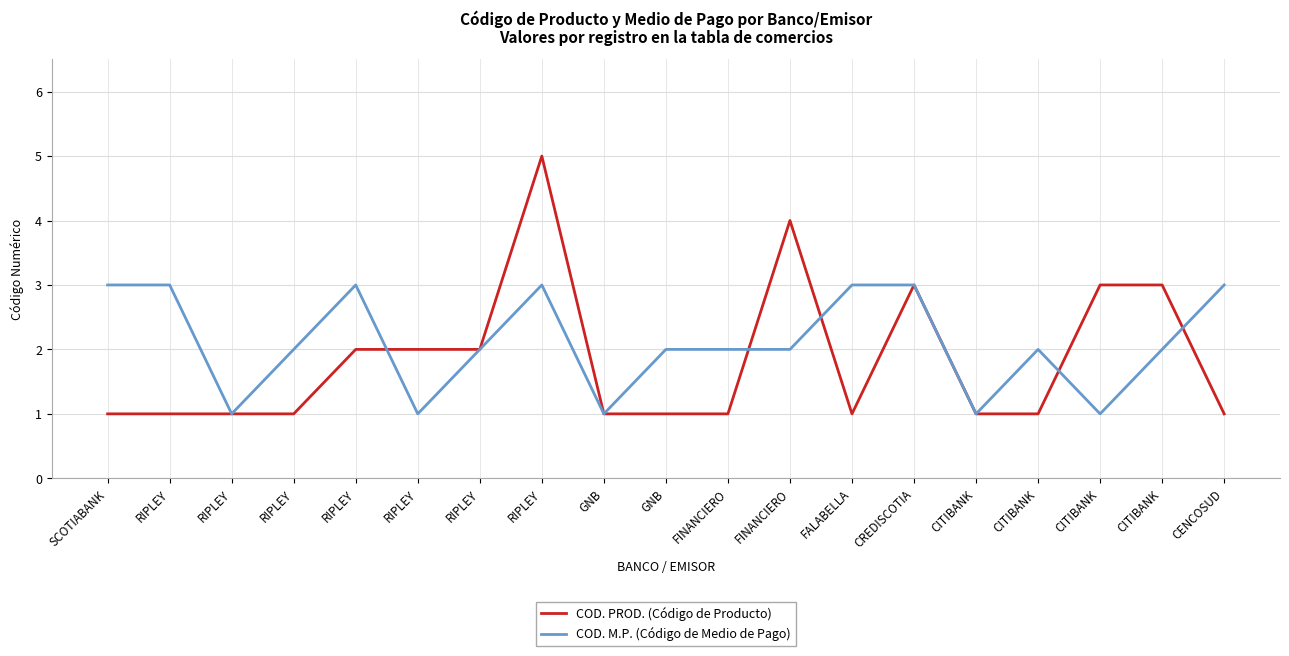

What is the difference between the COD. PROD. (Código de Producto) values at FINANCIERO and FINANCIERO?

3